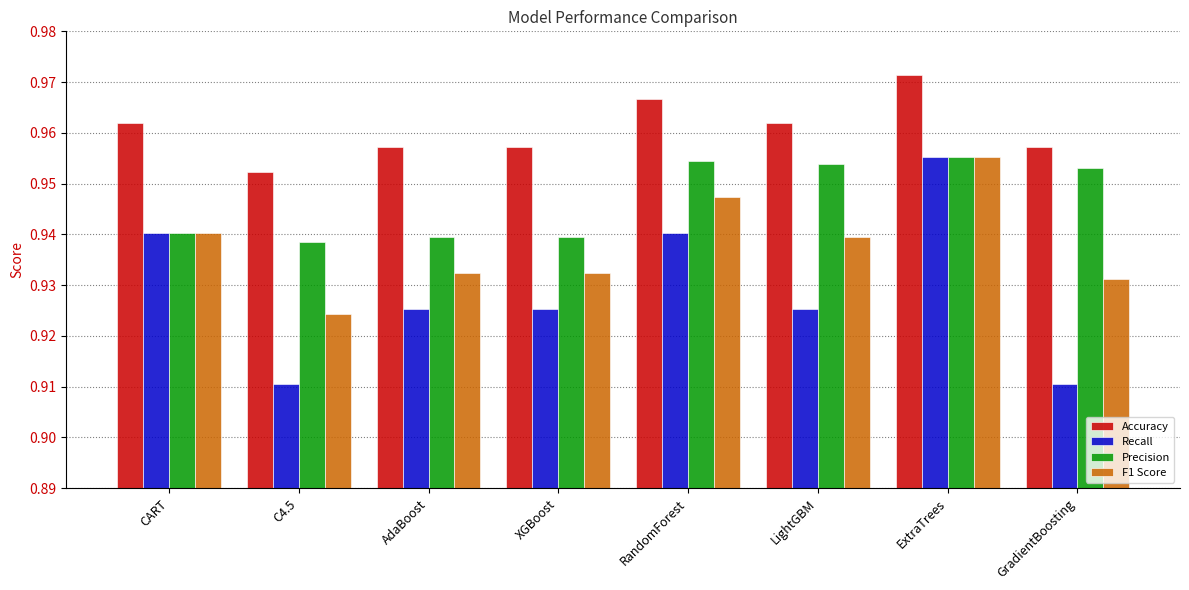

List the series in order of their overall mean, lowest first.

Recall, F1 Score, Precision, Accuracy